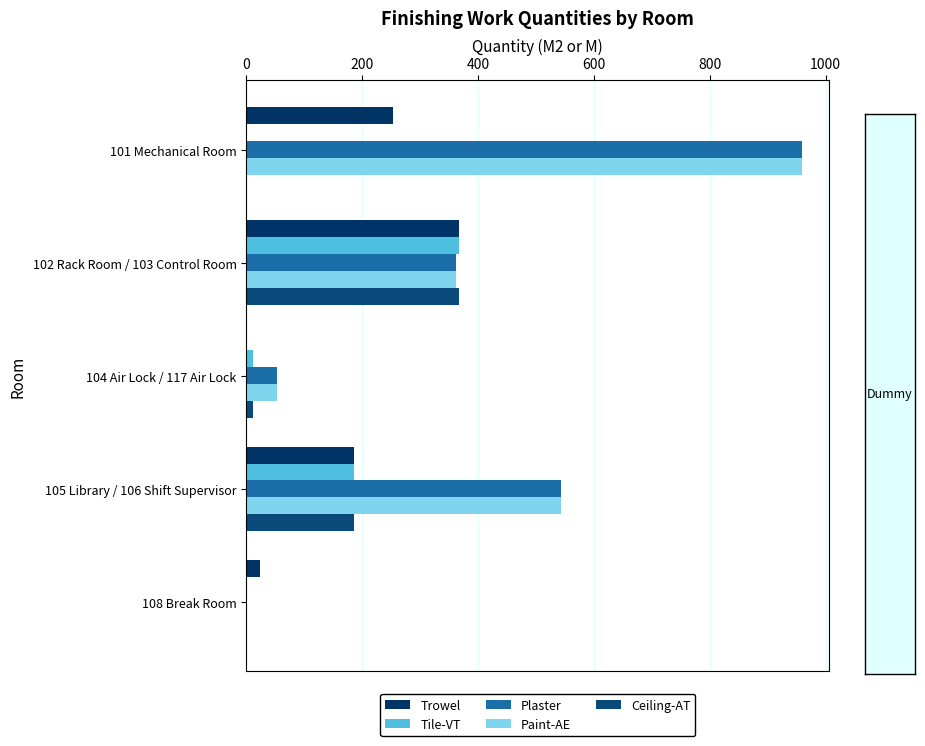

How many values in the Ceiling-AT series exceed 11?

3